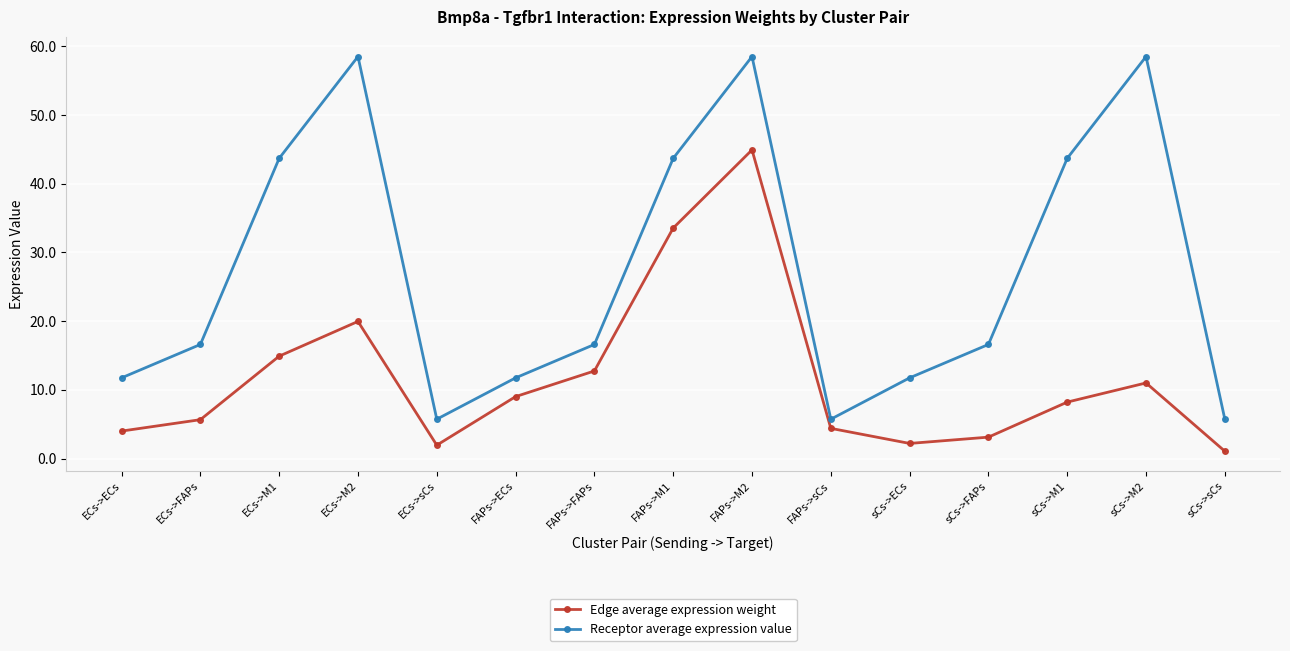

The value of Receptor average expression value at ECs->FAPs is 9.6. True or false?

False